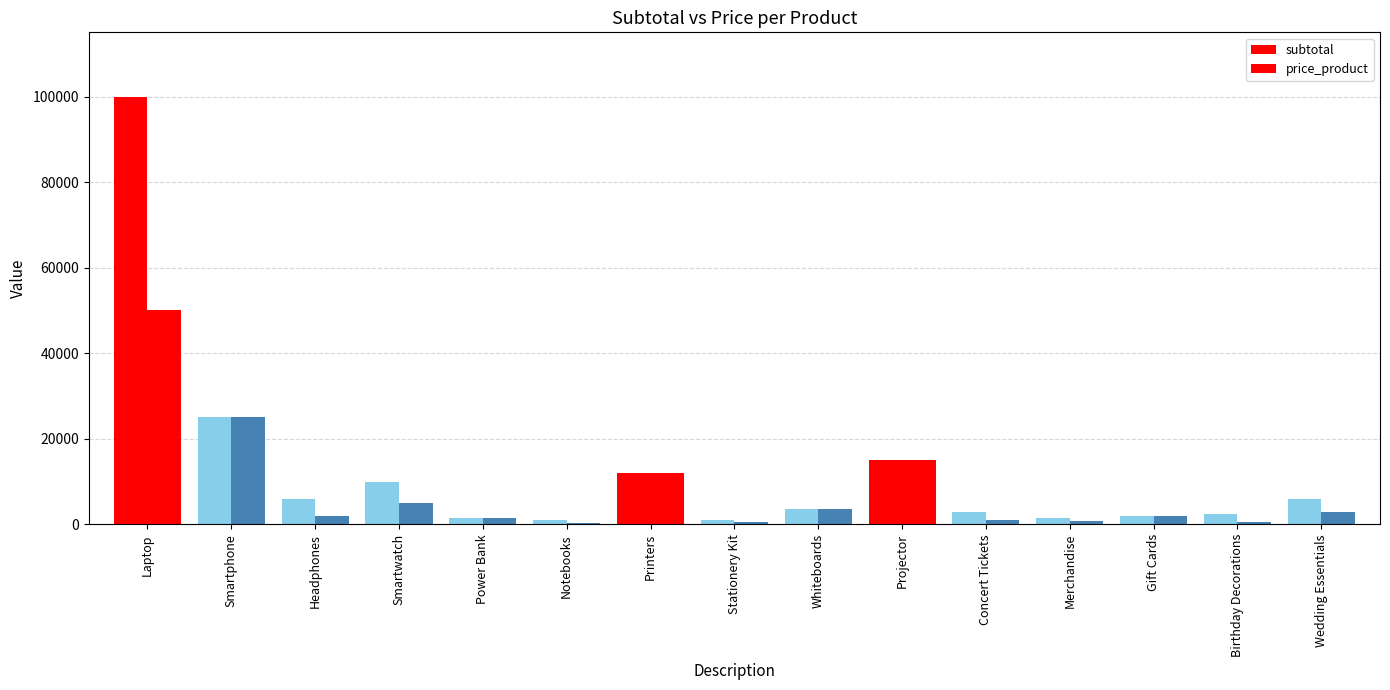

How many data points does each series have?

15